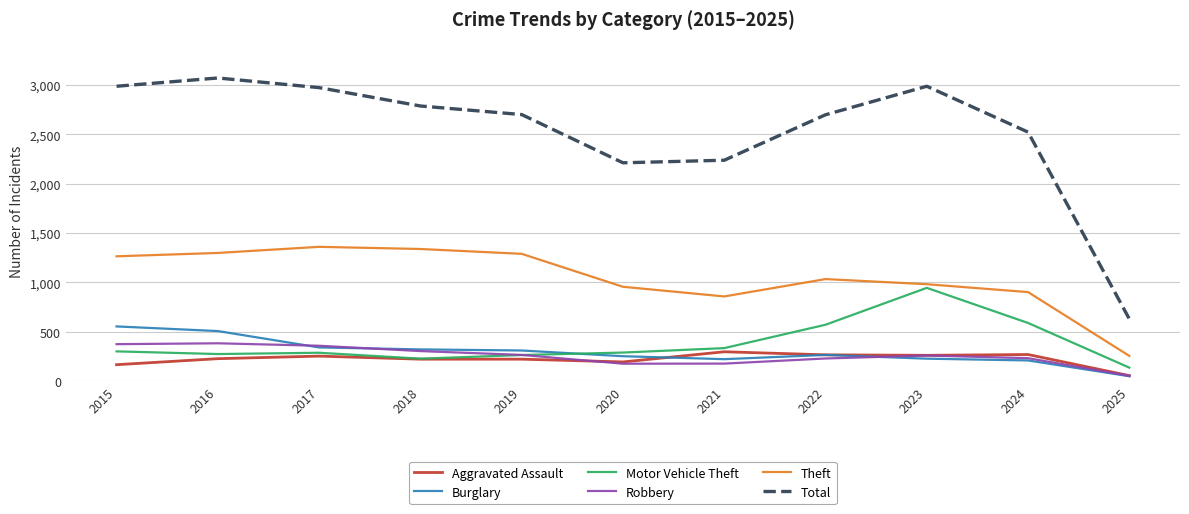

What is the difference between the Theft values at 2015 and 2021?

407